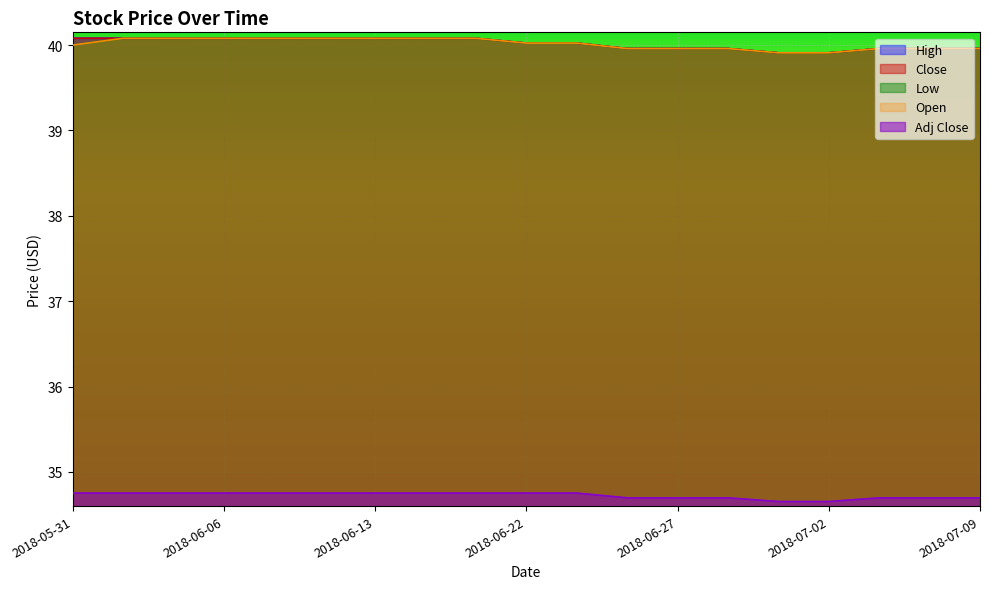

What is the maximum value shown in the chart?

40.1